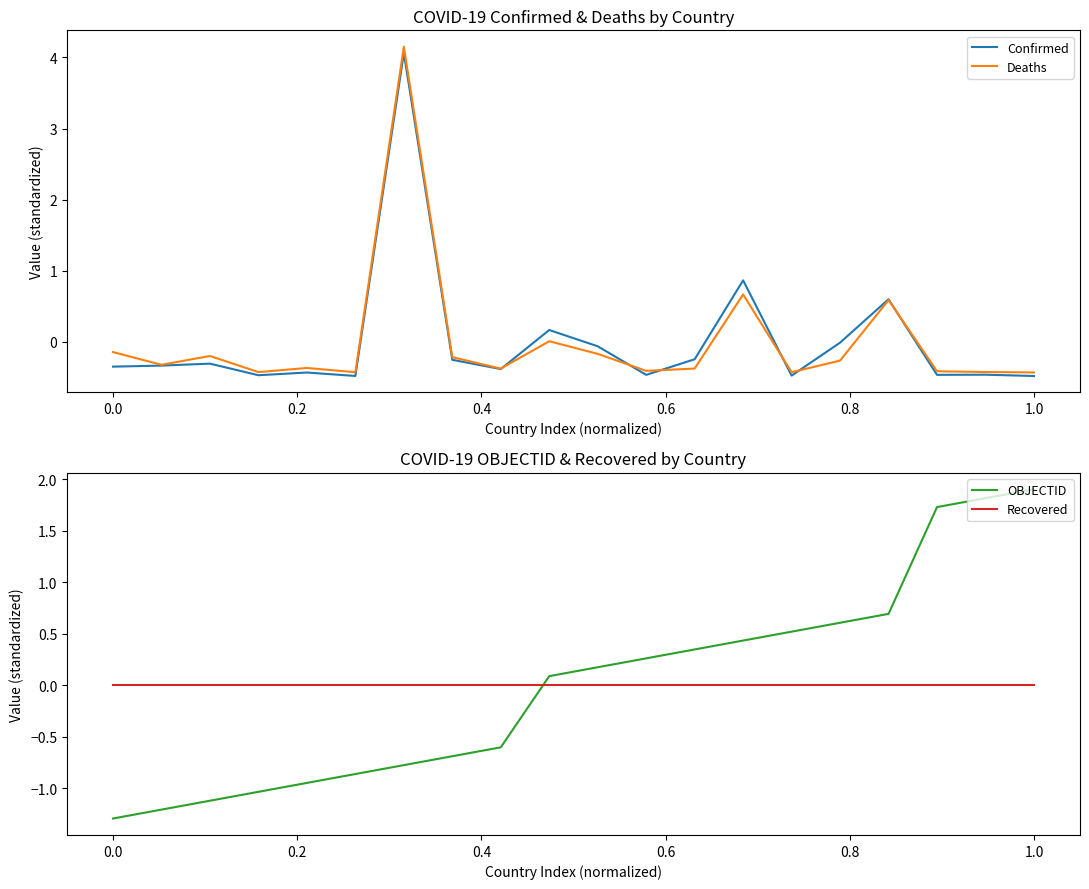

What is the minimum value for Deaths?

-0.4